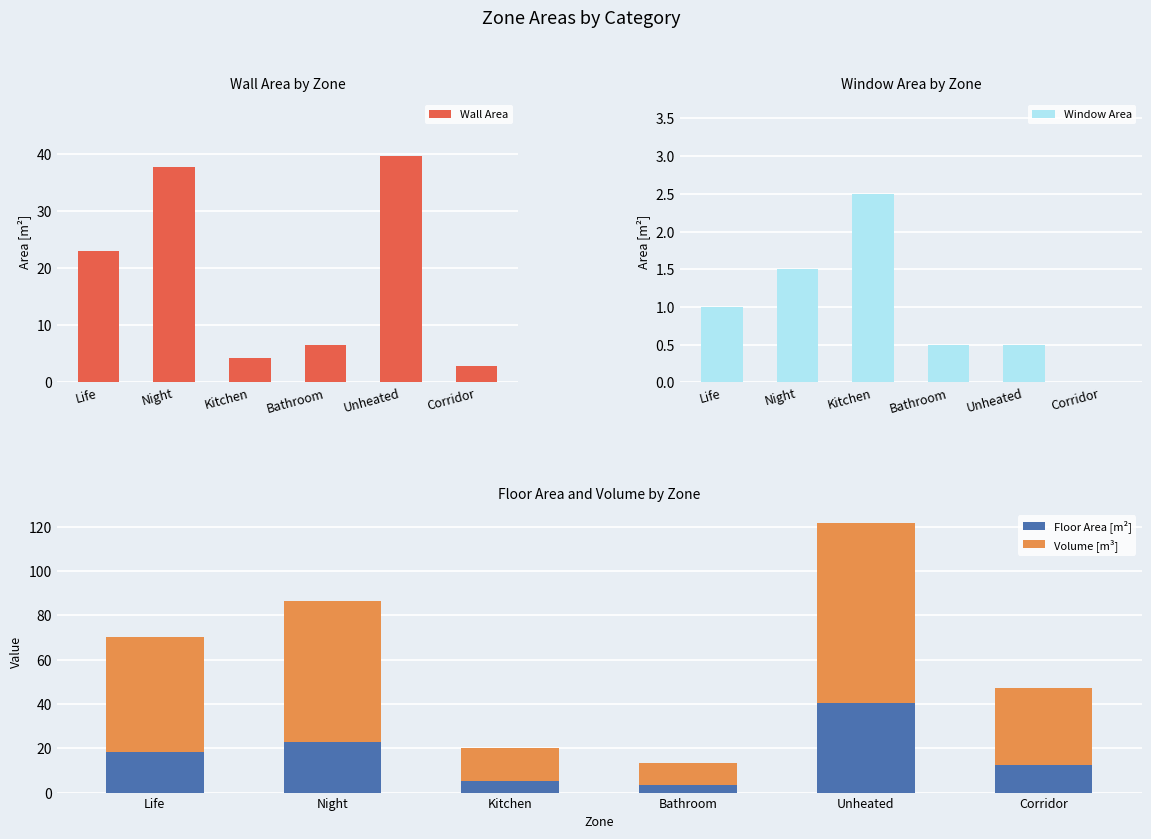

What is the total value across all series at Kitchen?

26.8